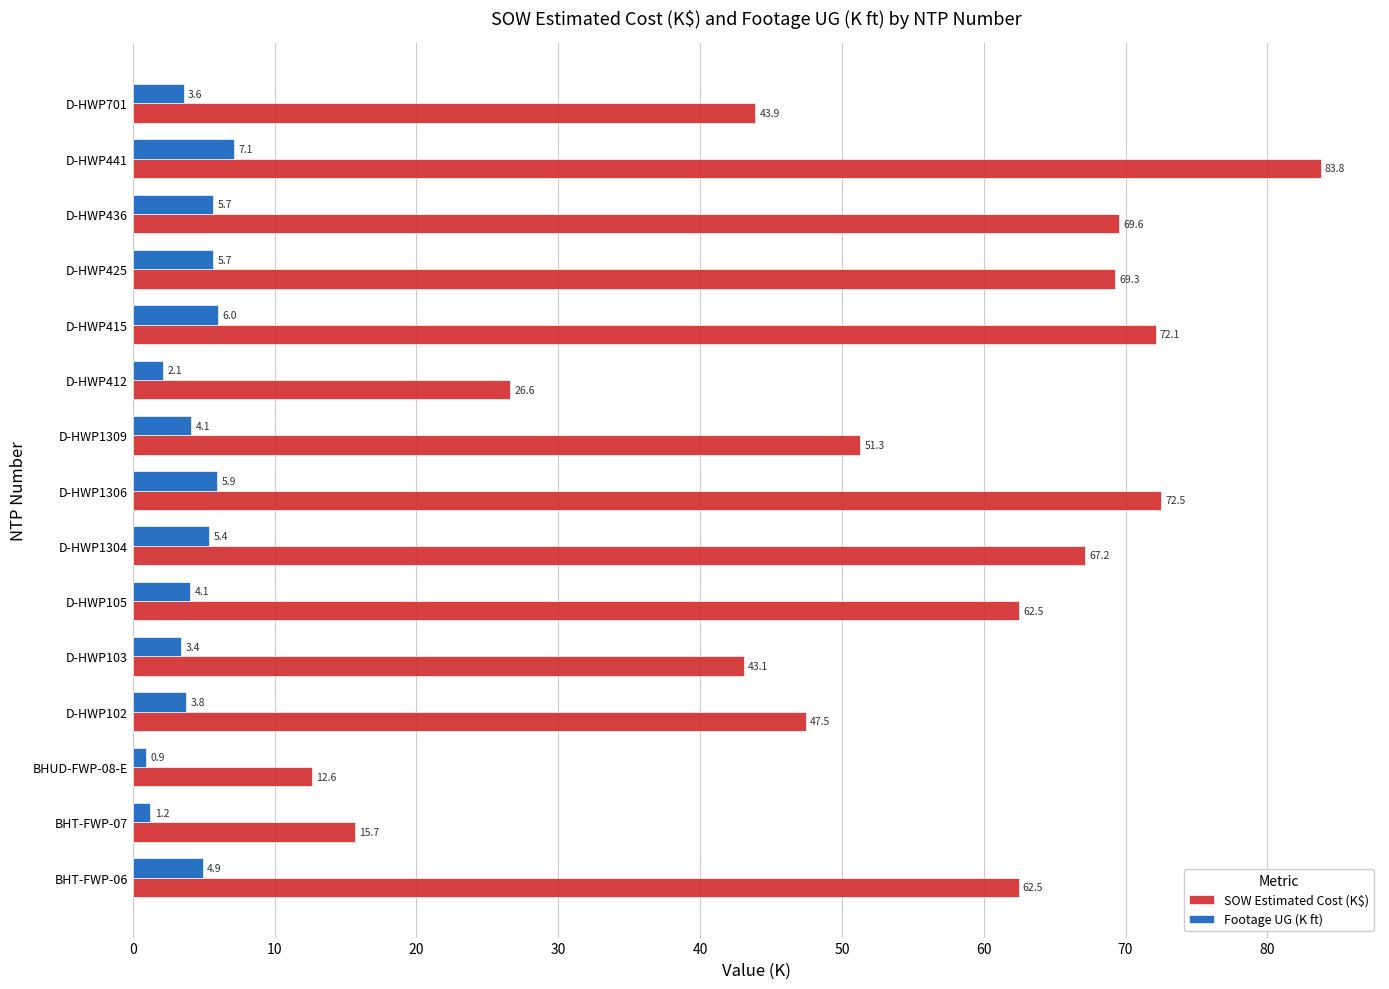

Which label corresponds to the smallest value in the chart?

BHUD-FWP-08-E